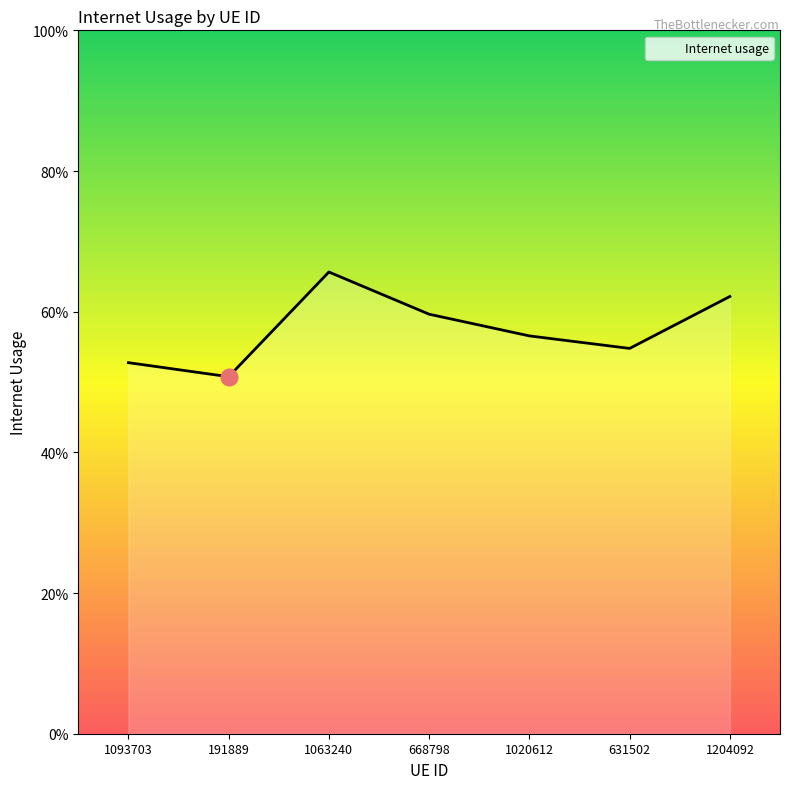

What is the difference between the values at 191889 and 668798?

0.1